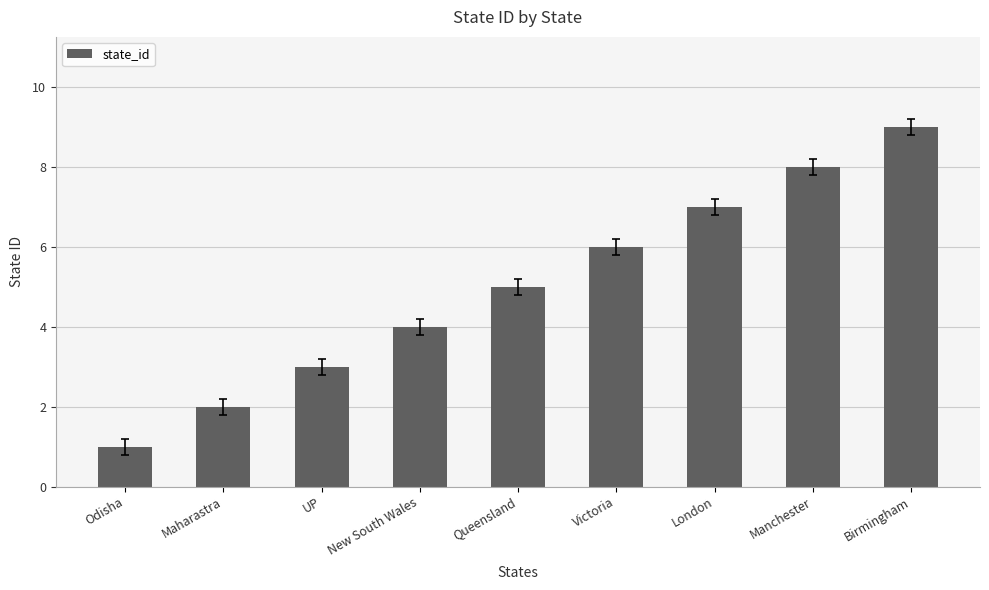

The value at Maharastra is 2. True or false?

True